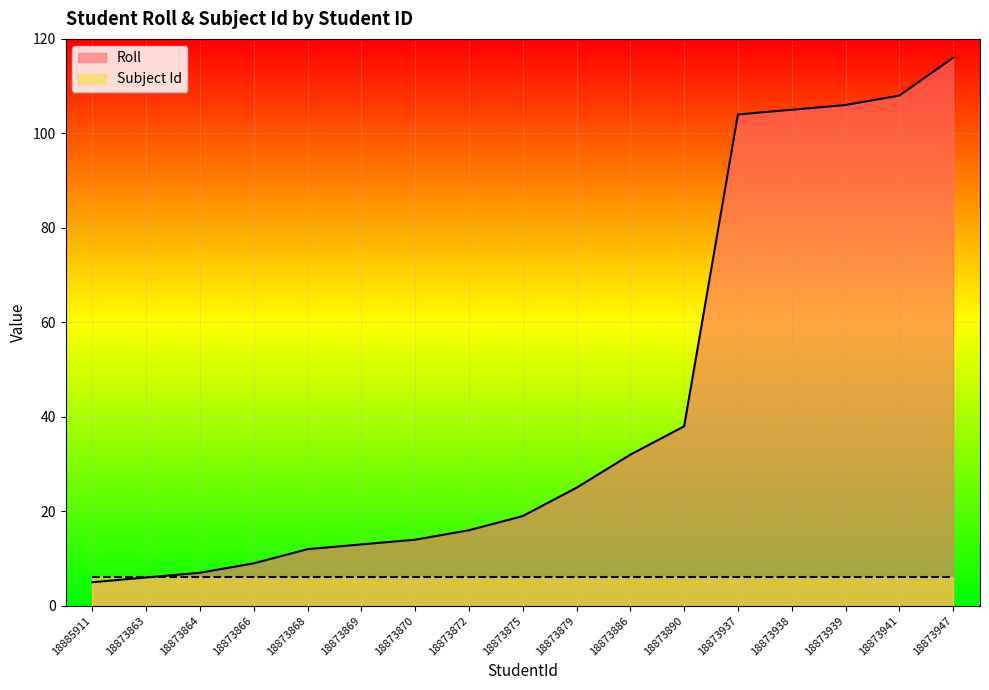

How many values exceed 19?

8